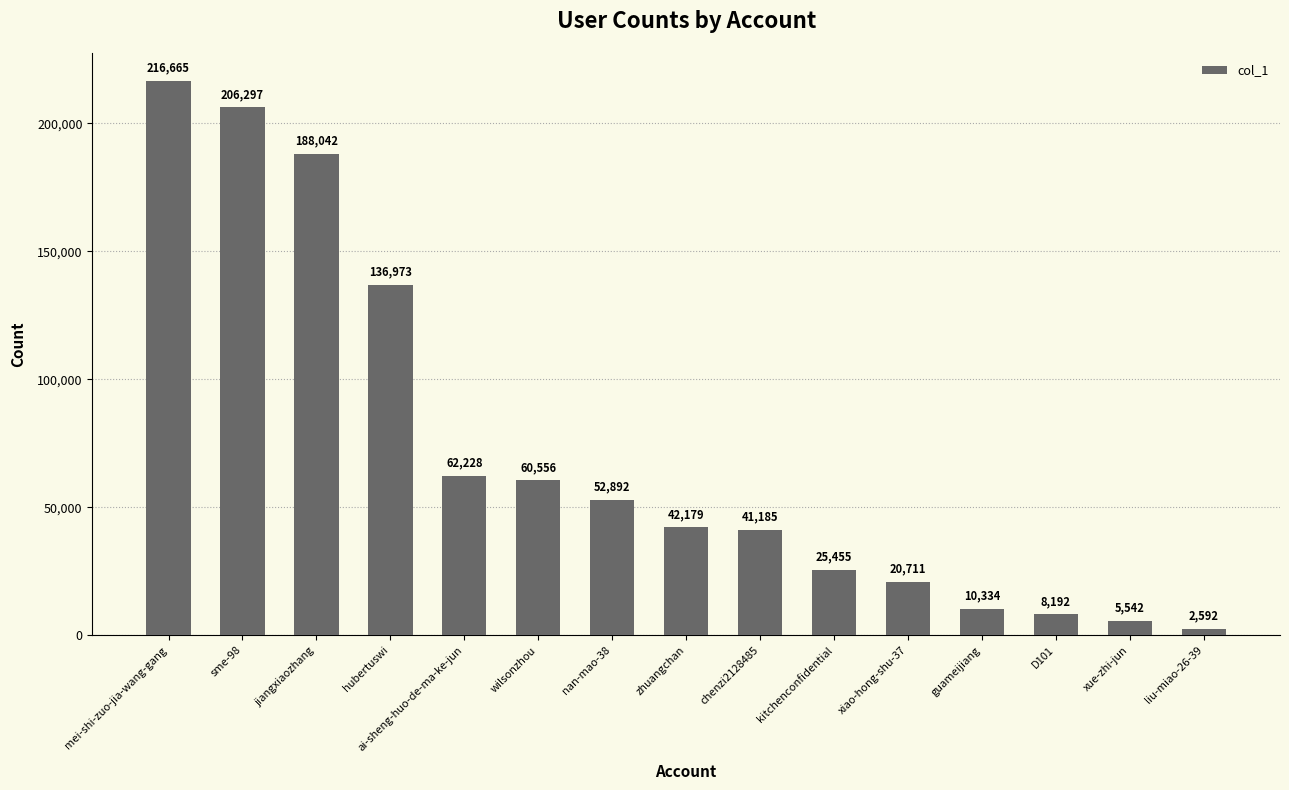

Which label corresponds to the smallest value in the chart?

liu-miao-26-39